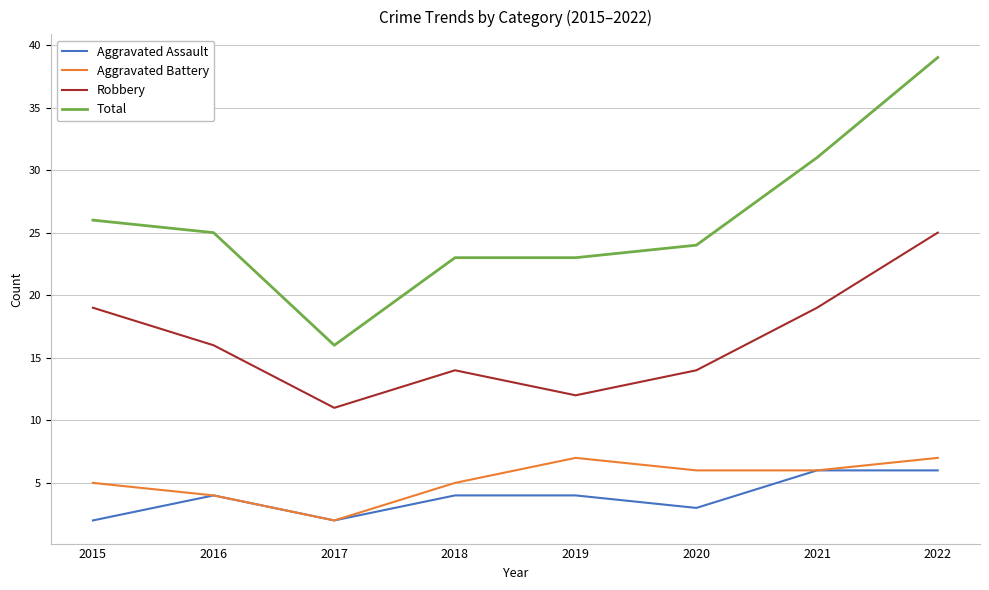

What is the sum of the Robbery values at 2017 and 2019?

23